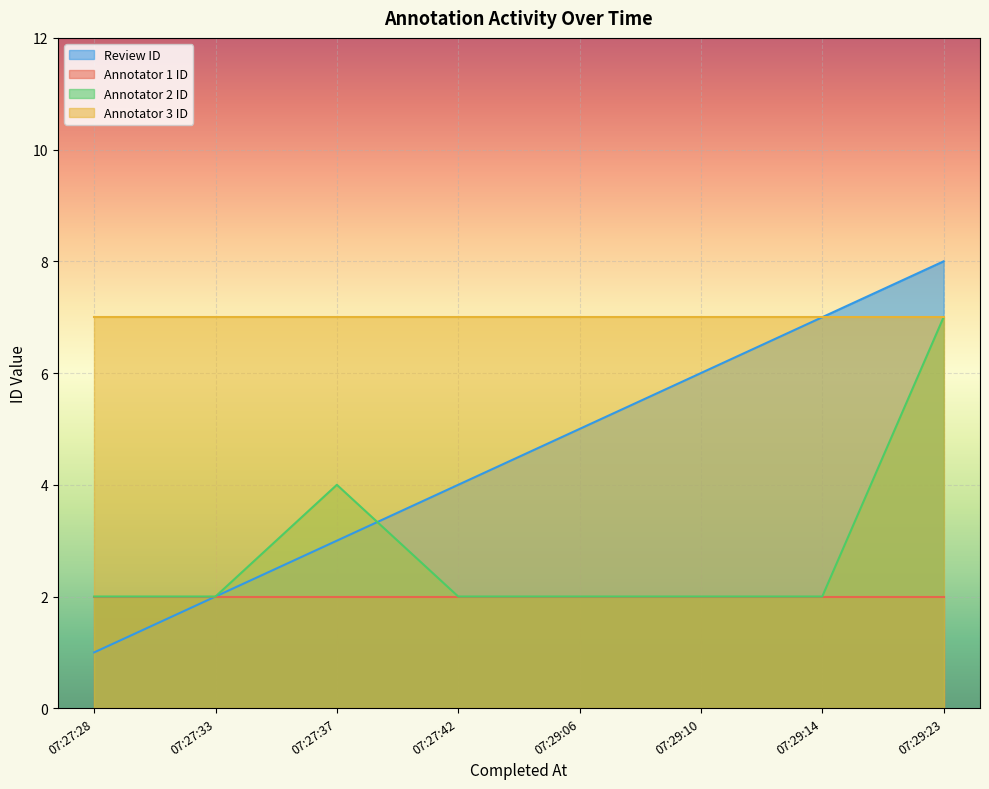

What is the value of the Review ID point at the 3rd from the left?

3